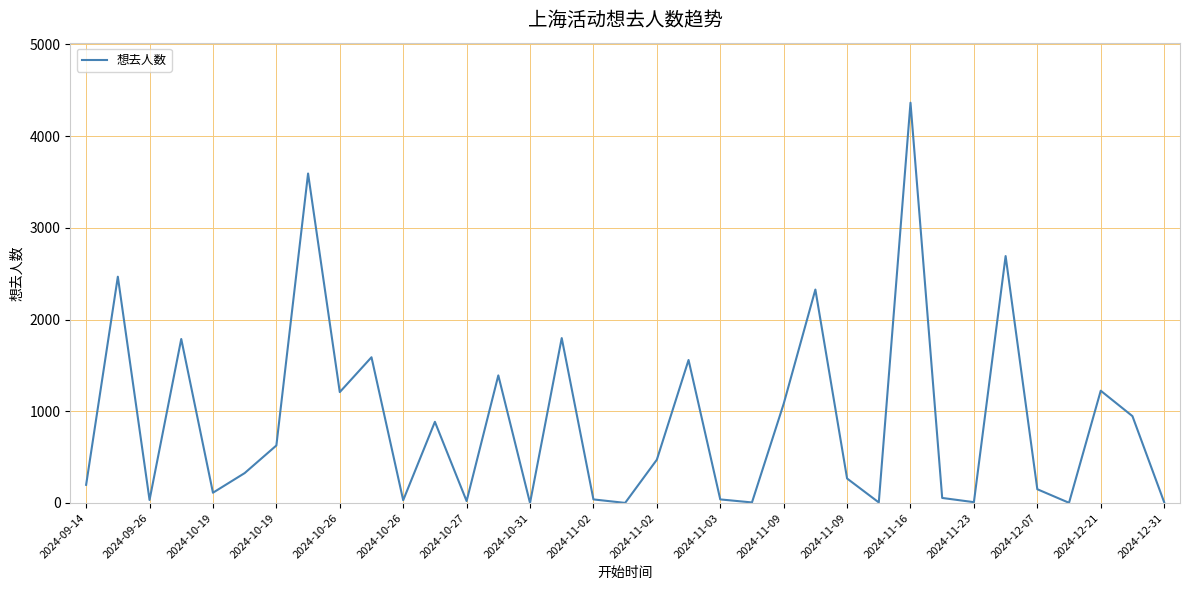

What is the difference between the maximum and minimum values?

4364